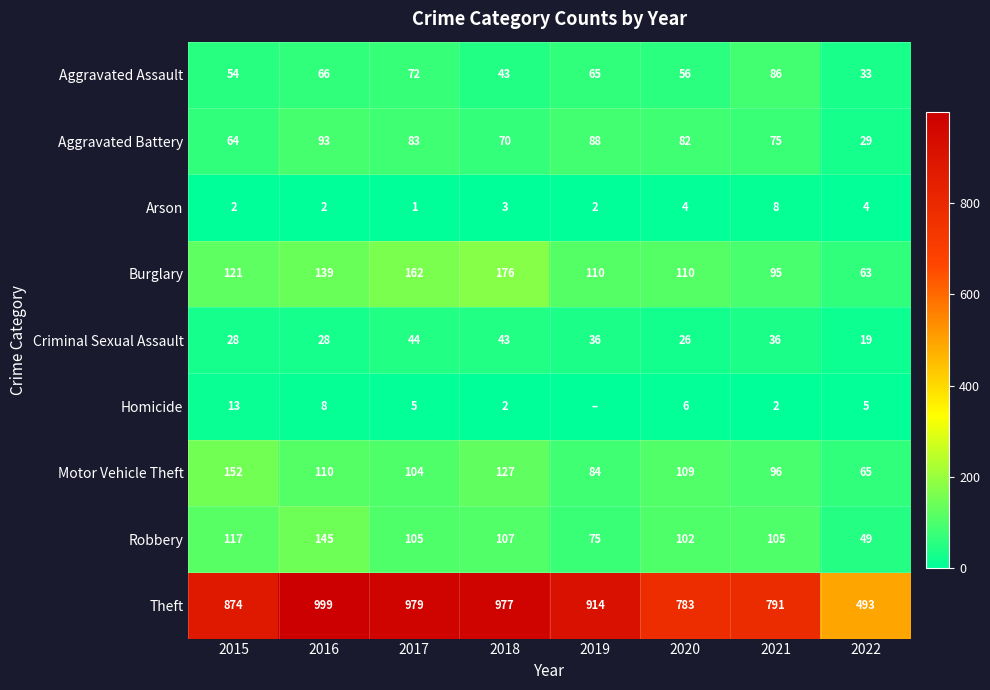

What is the difference between the second highest and second lowest values in the Motor Vehicle Theft series?

43